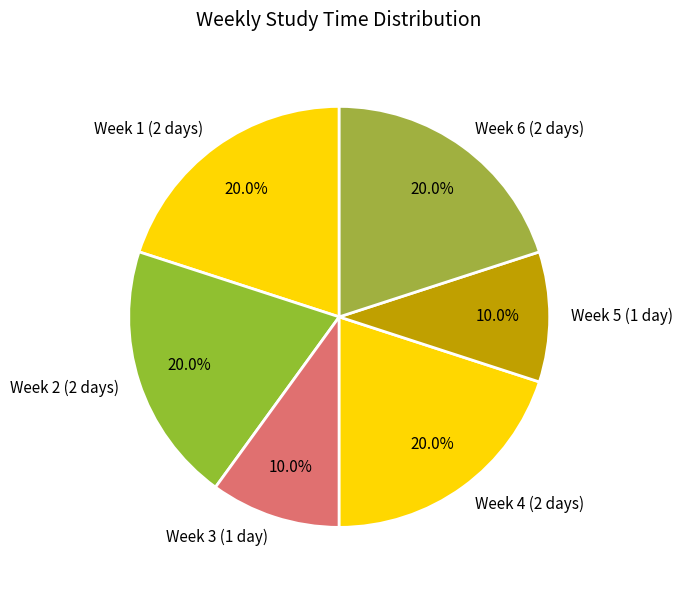

To the nearest percent, what portion does Week 6 (2 days) represent?

20%